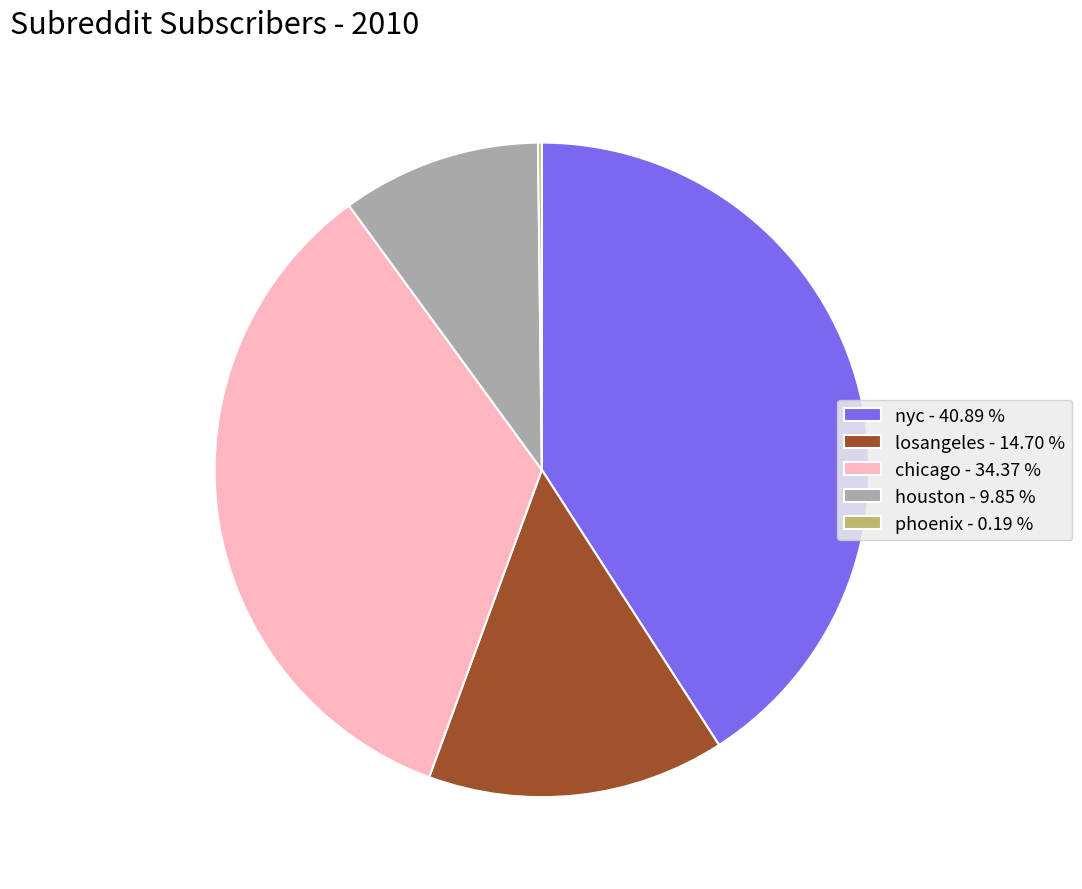

Does houston - 9.85 % represent more than half of the total?

No